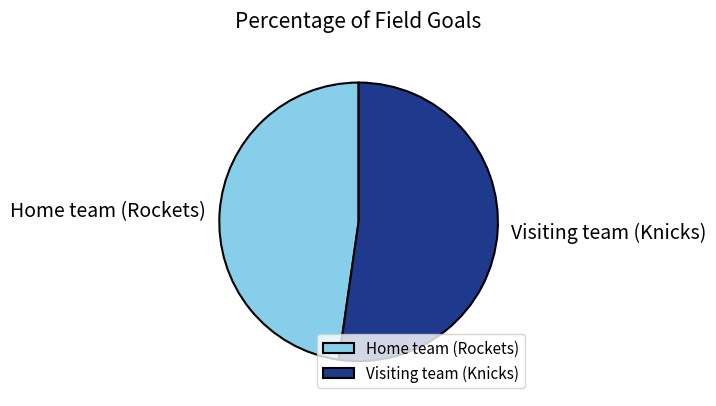

The Home team (Rockets) slice represents 48% of the pie. True or false?

True